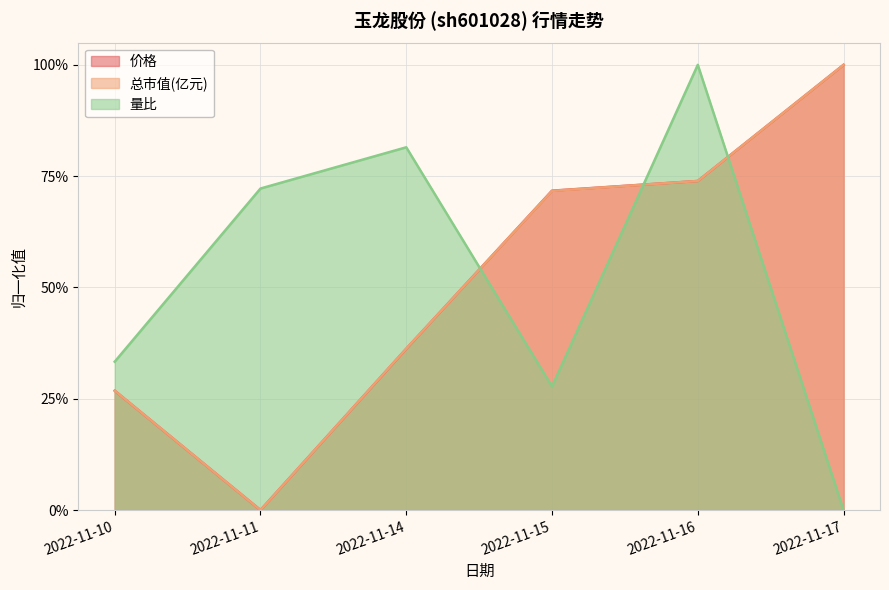

Rank the categories by 量比 value from lowest to highest.

2022-11-17, 2022-11-15, 2022-11-10, 2022-11-11, 2022-11-14, 2022-11-16